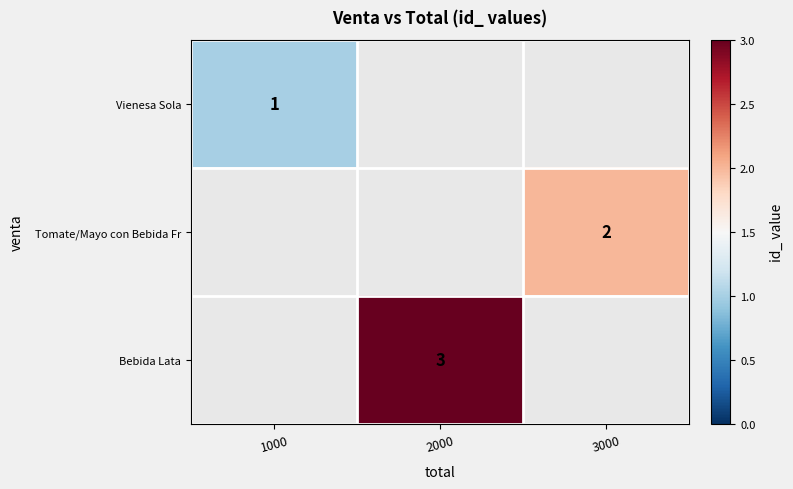

At which label does Tomate/Mayo con Bebida Fr reach its peak?

1000